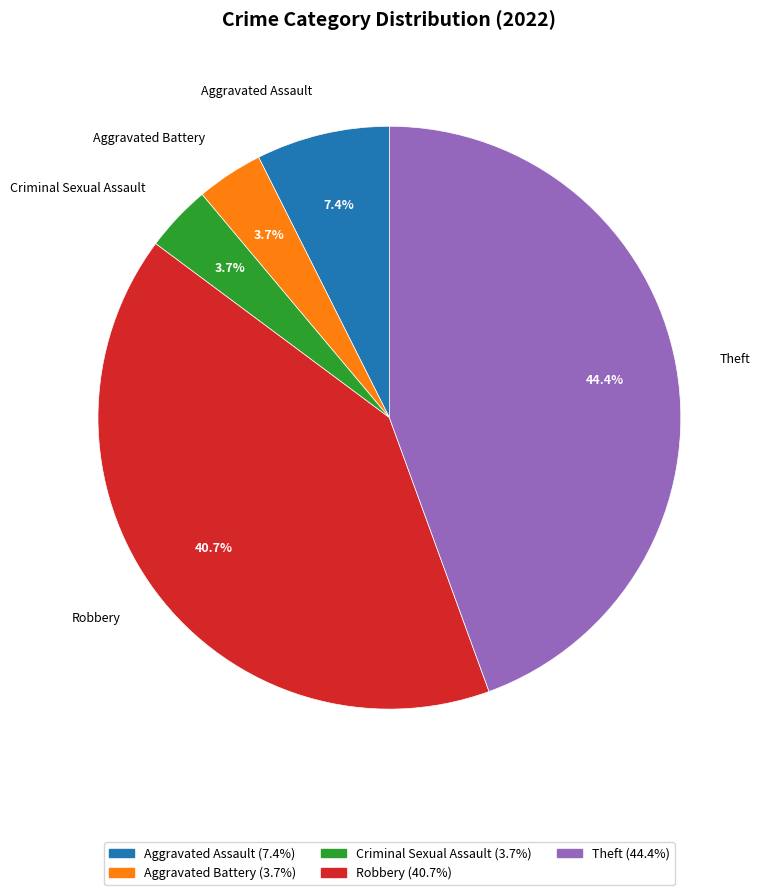

To the nearest percent, what percentage of the pie is Aggravated Assault?

7%